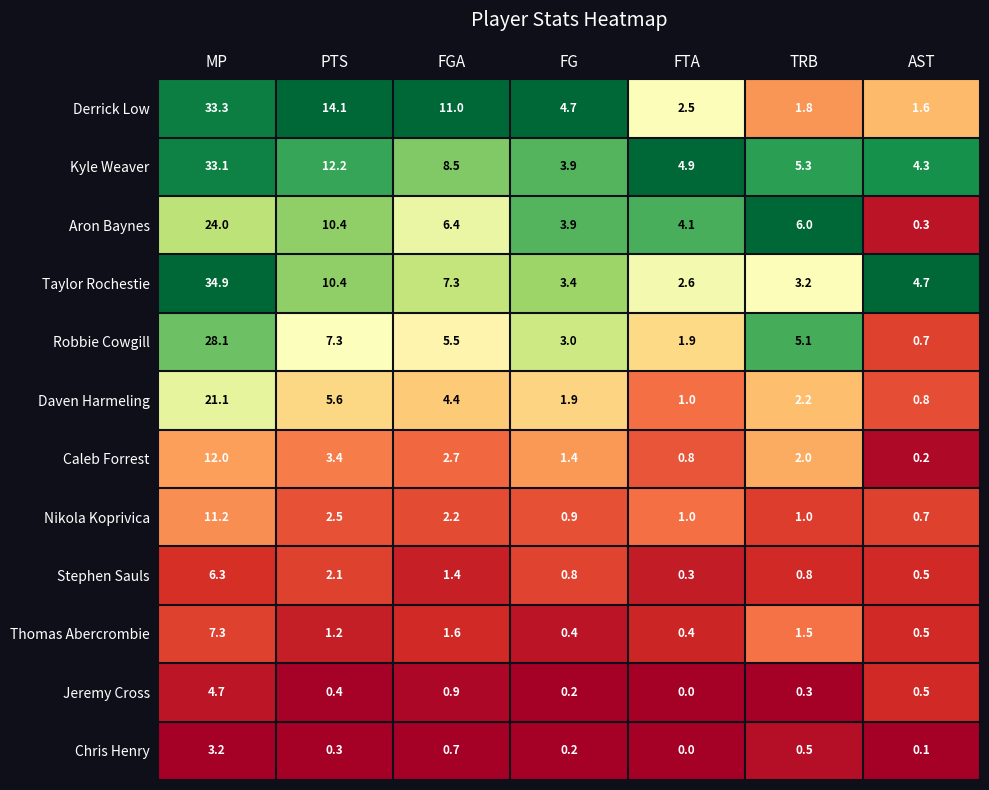

How many series are shown in this chart?

12